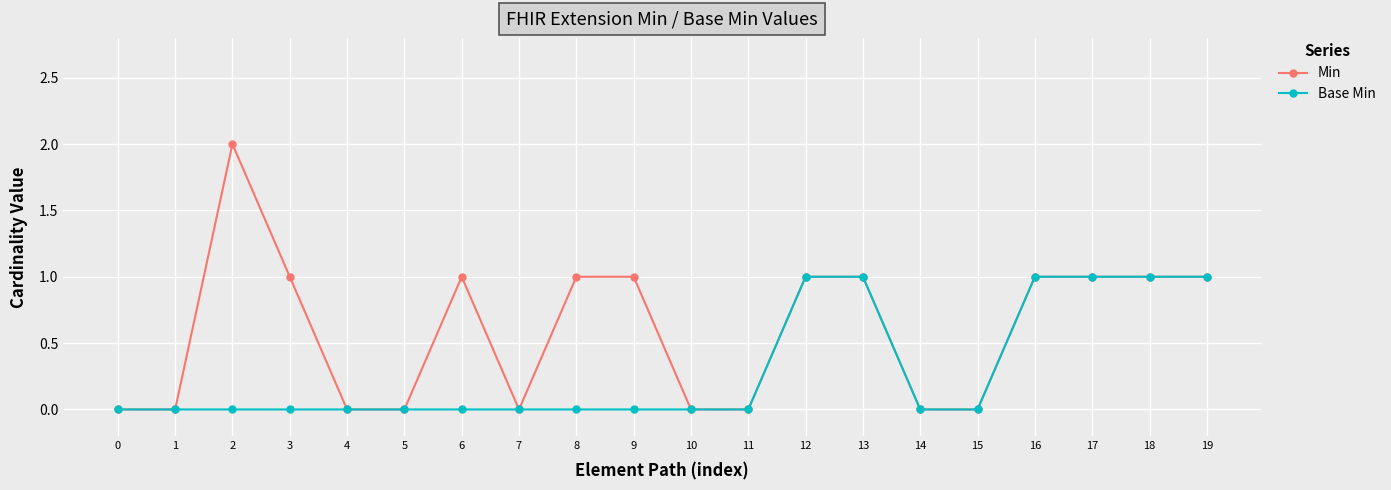

Which series has the widest spread of values?

Min